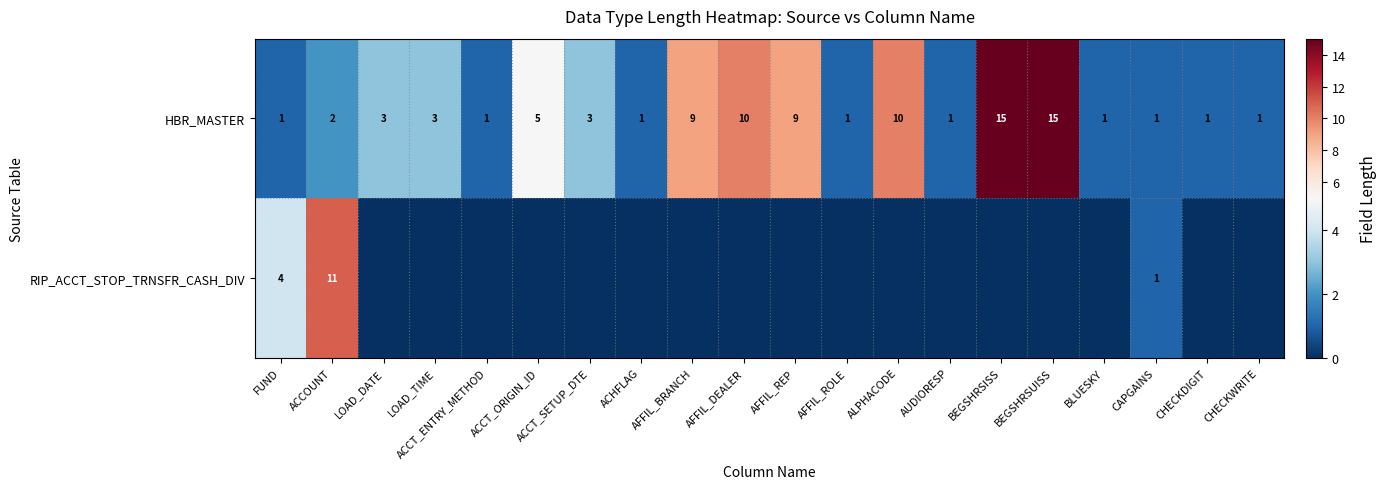

The value of HBR_MASTER at BLUESKY is 1. True or false?

True